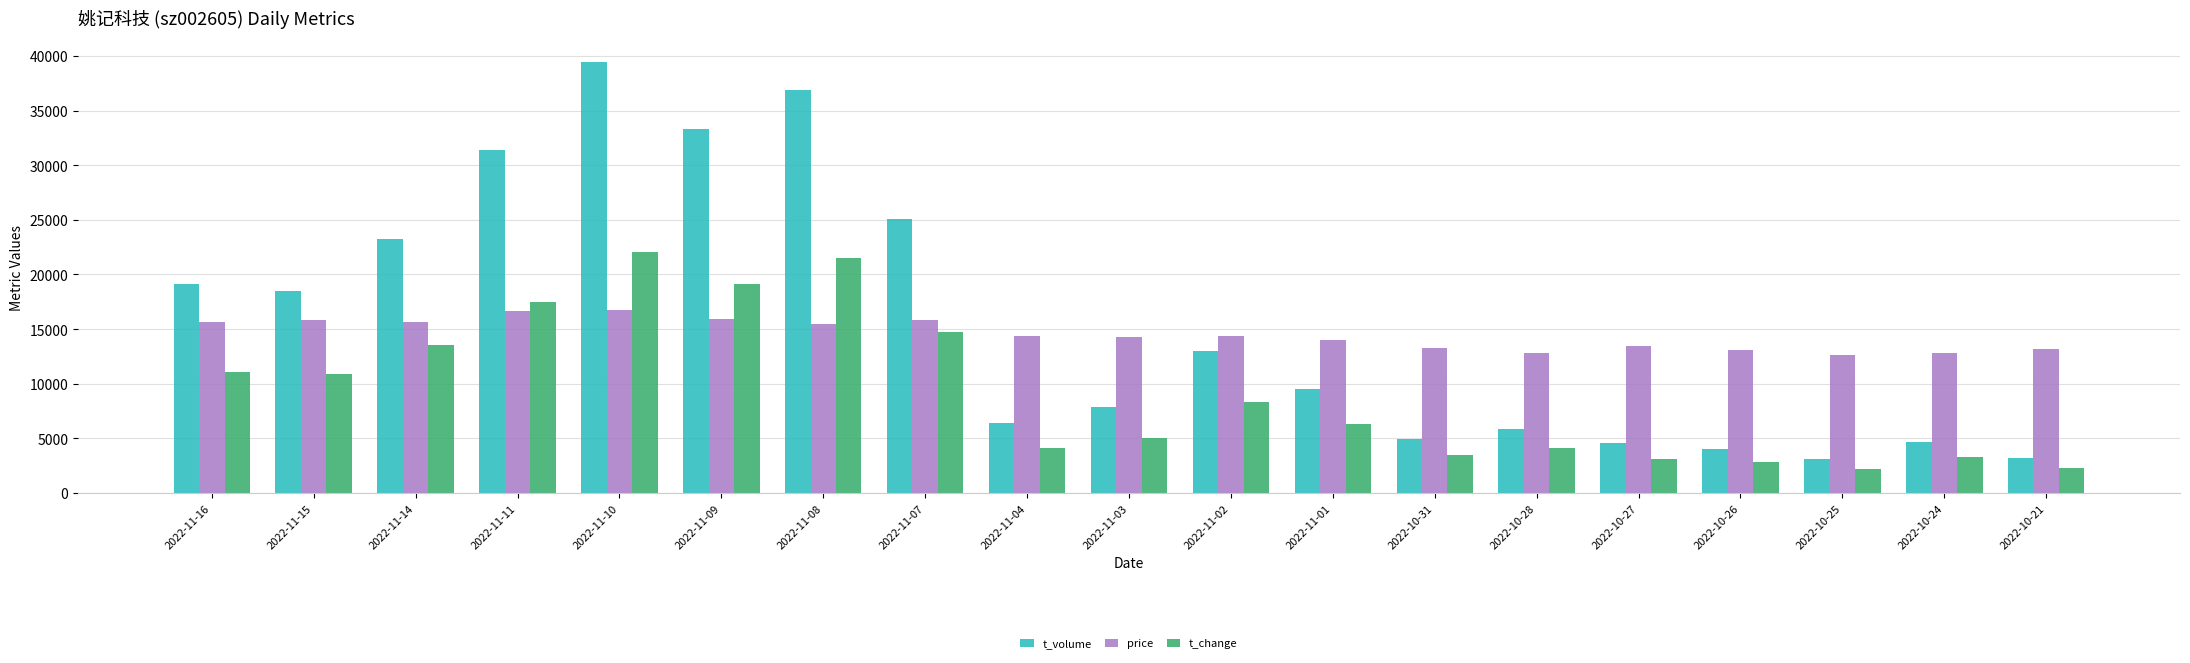

Which series has the largest total across all categories?

t_volume